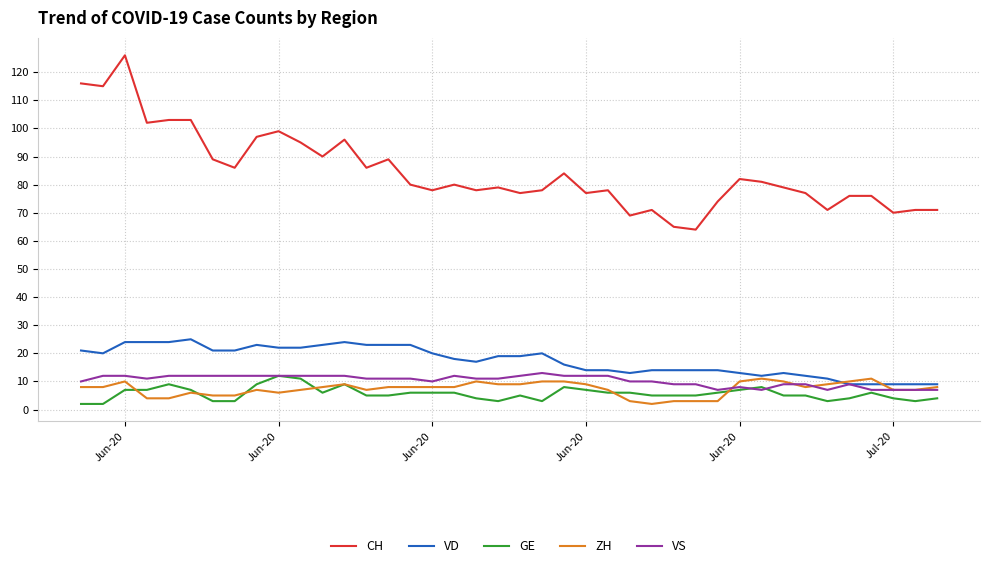

How many lines are shown in the chart?

5